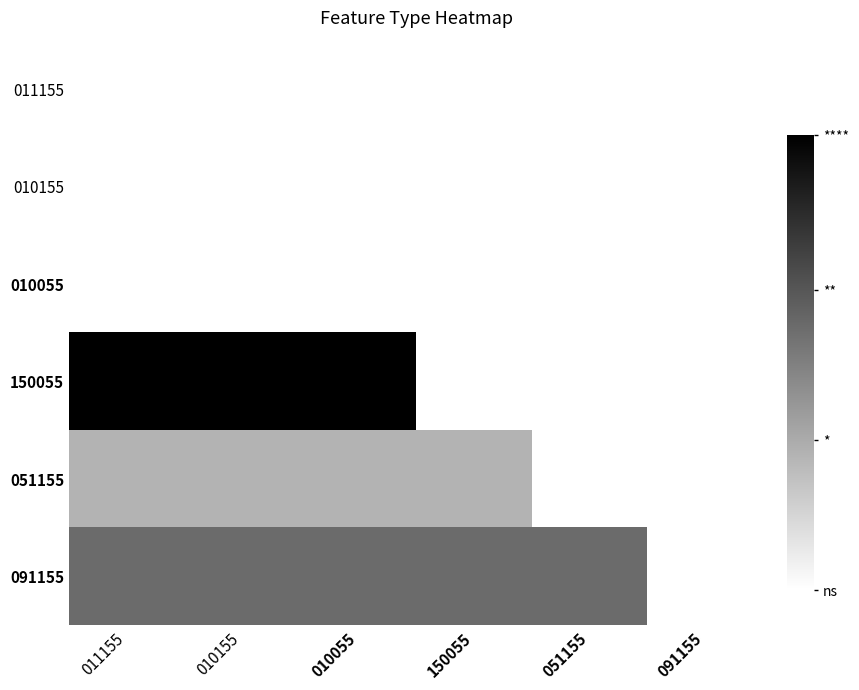

List the series in order of their peak value, lowest first.

010055, 011155, 010155, 051155, 091155, 150055